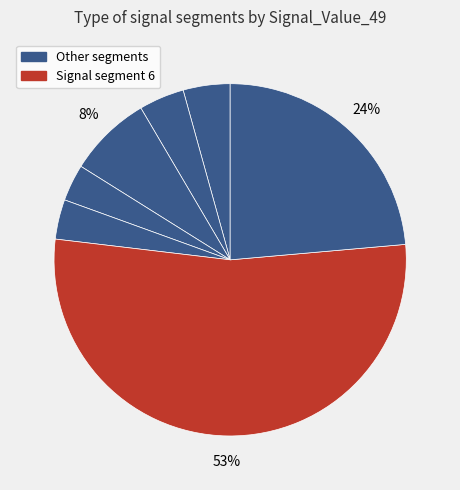

Count the number of slices in the pie.

7